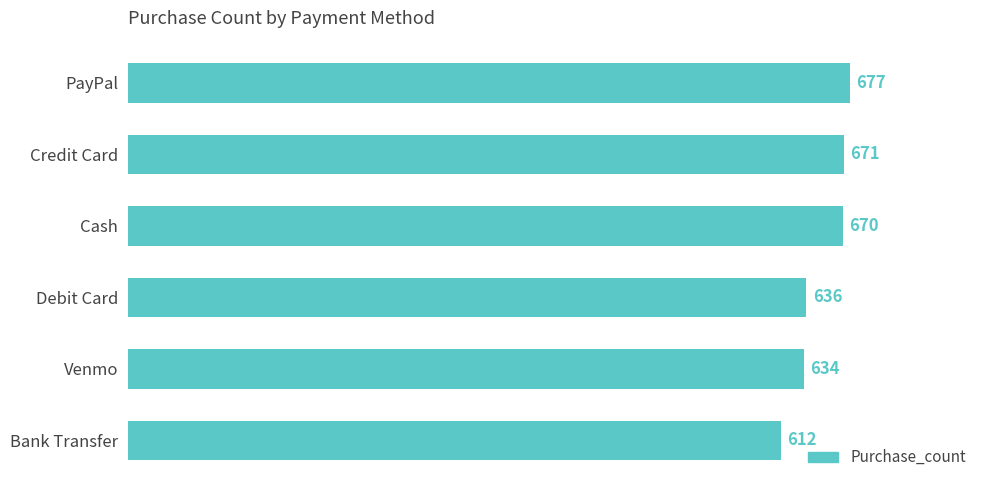

Are the bars grouped side by side (vs. stacked)?

No